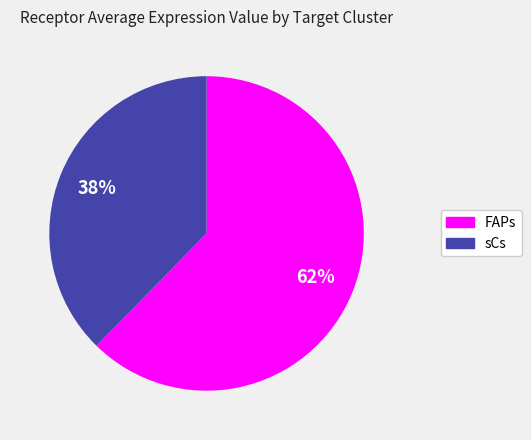

Which category has the smallest portion of the pie?

sCs